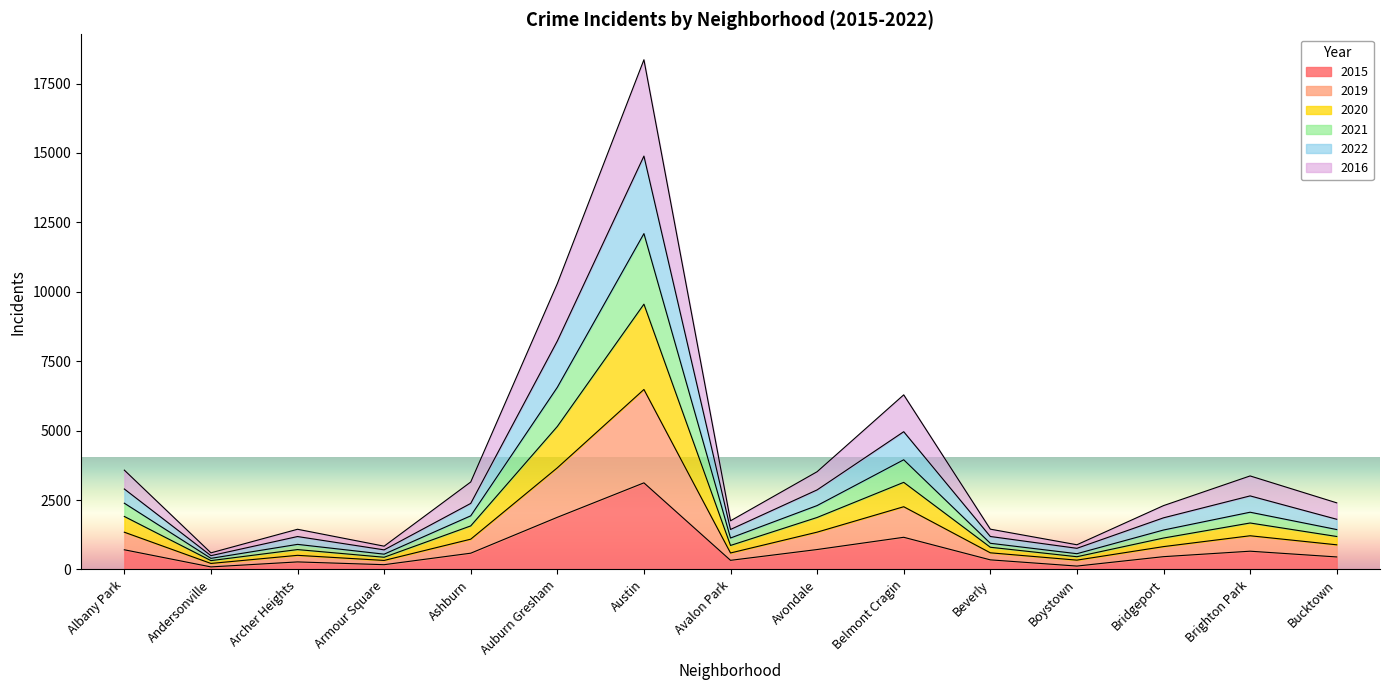

At which label does 2015 reach its peak?

Austin